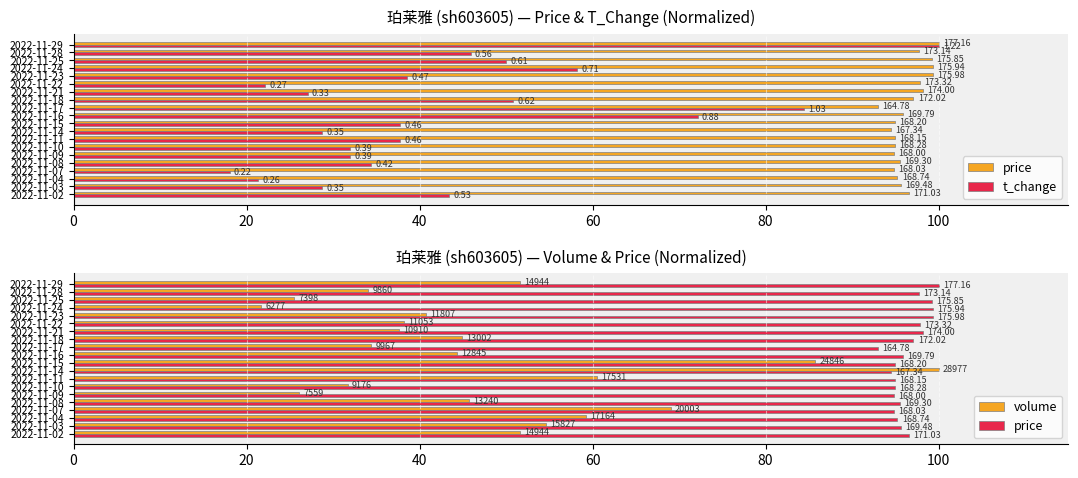

Count the number of categories in the chart.

20